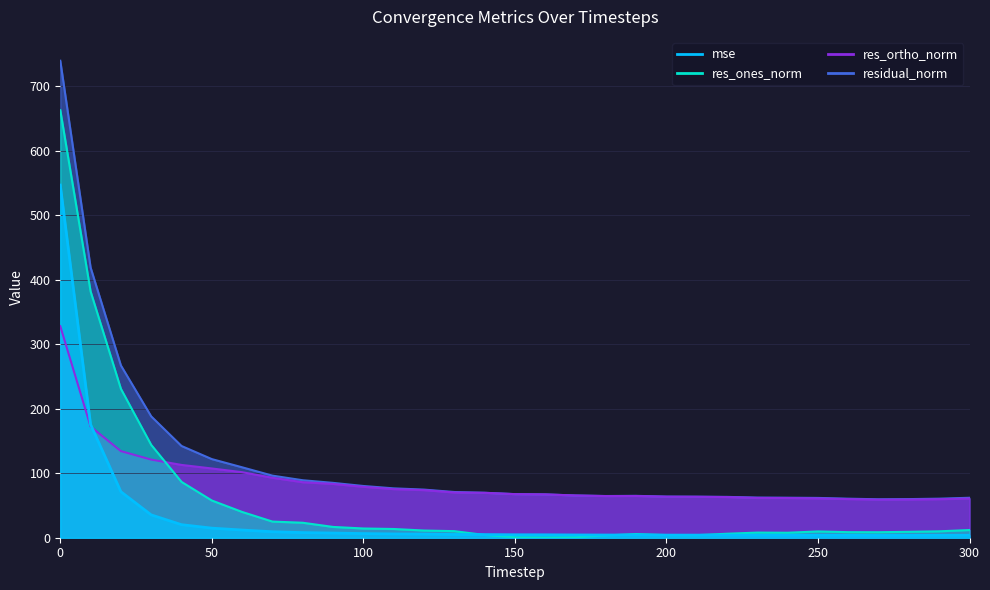

What is the sum of the residual_norm values at 60 and 260?

169.7